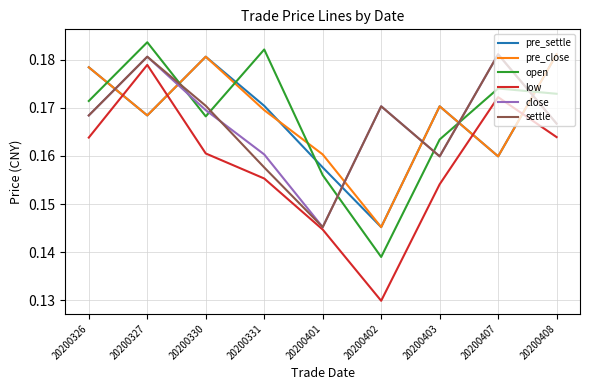

Rank the categories by open value from highest to lowest.

20200327, 20200331, 20200407, 20200408, 20200326, 20200330, 20200403, 20200401, 20200402